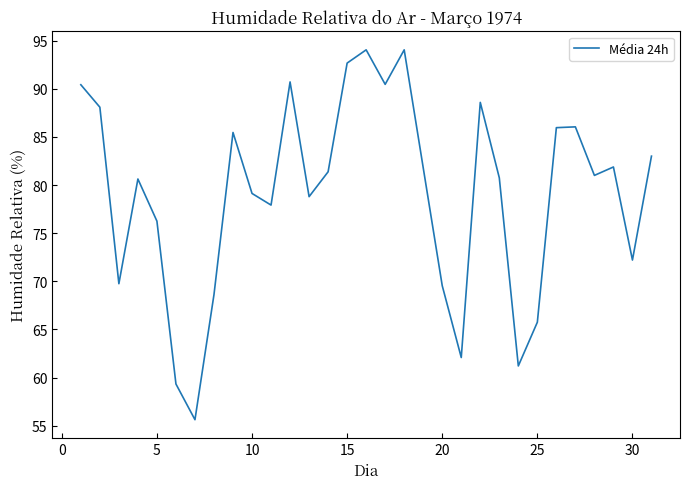

True or false: there are more than 2 points higher than both neighbors.

True